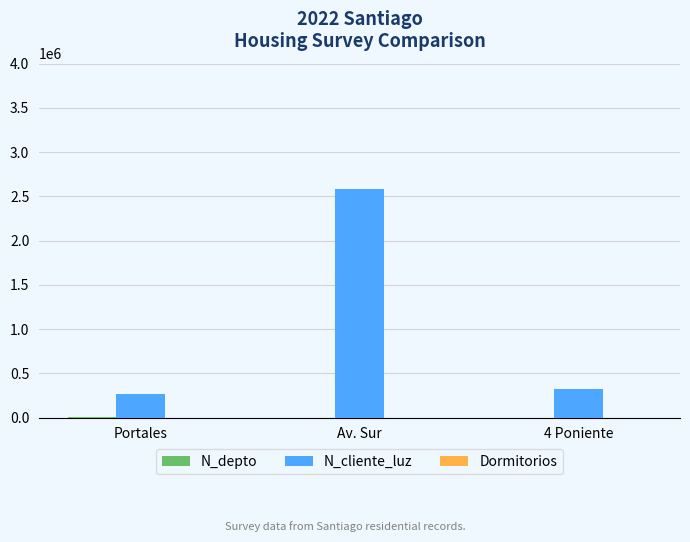

Which series changed the most between Portales and Av. Sur?

N_cliente_luz